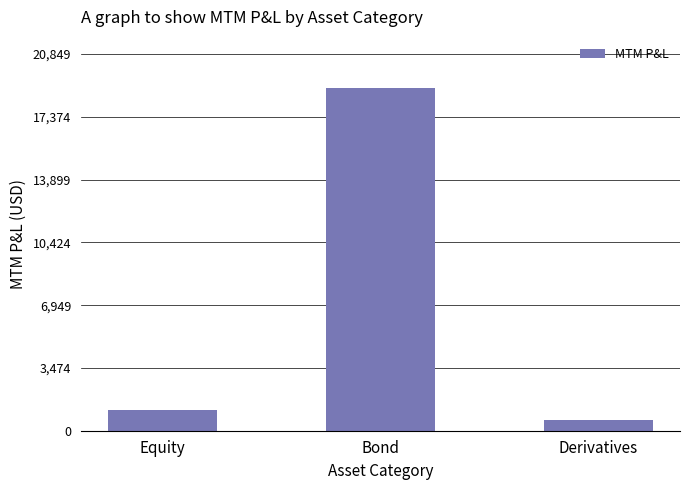

Does the chart contain any negative values?

No